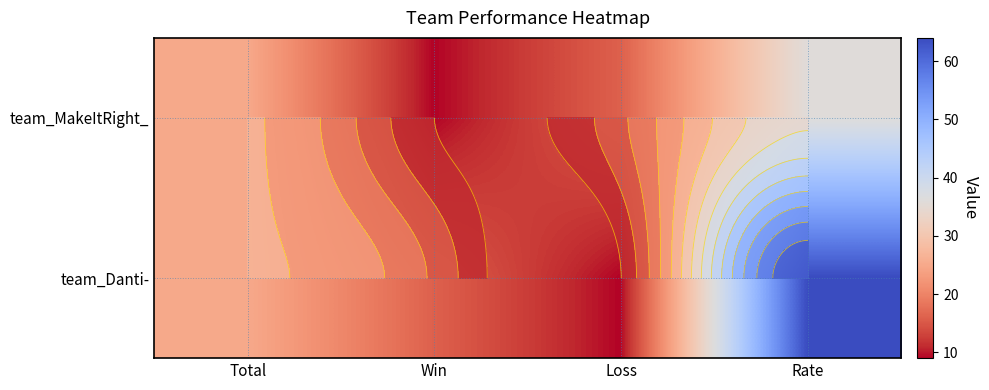

Which series has the largest total across all categories?

team_Danti-